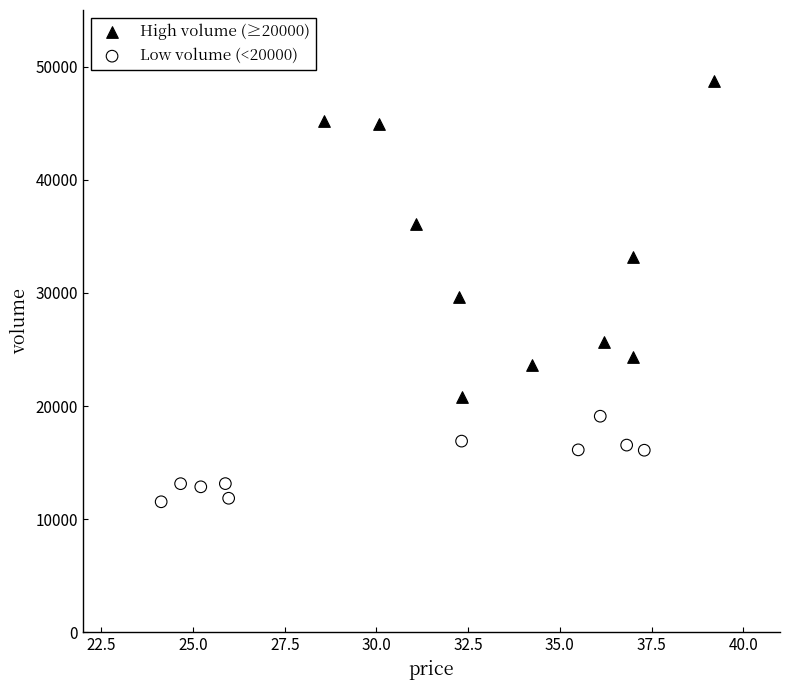

What are all the series names shown in the legend?

High volume (≥20000), Low volume (<20000)